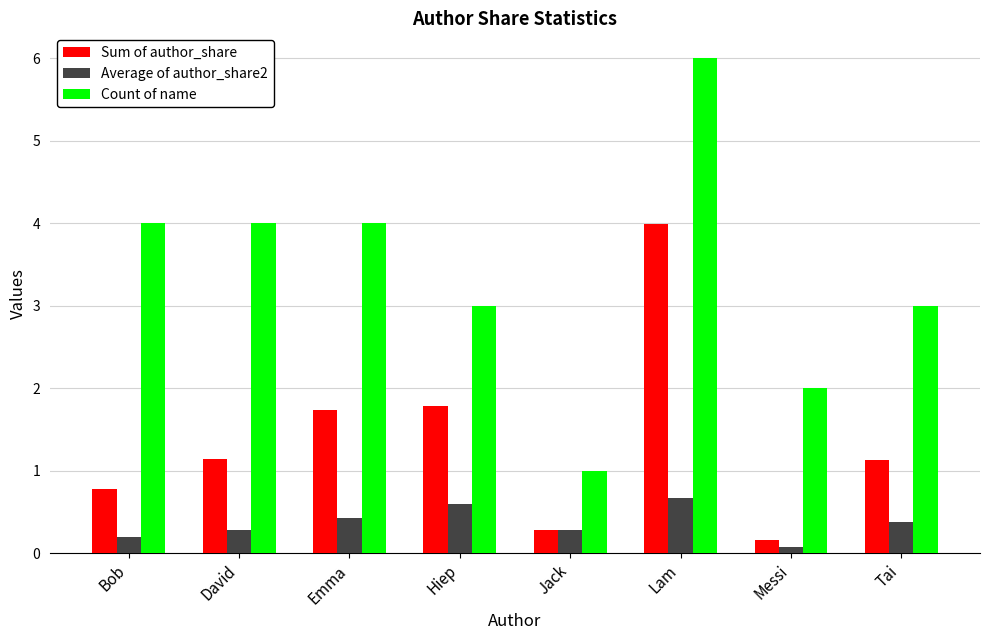

What is the value of the Sum of author_share bar at the 2nd from the left?

1.1